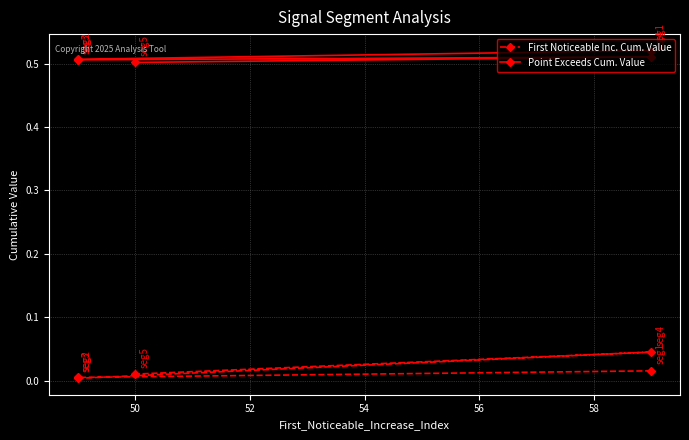

List the labels in order of Point Exceeds Cum. Value value, largest first.

48, 54, 50, 52, 56